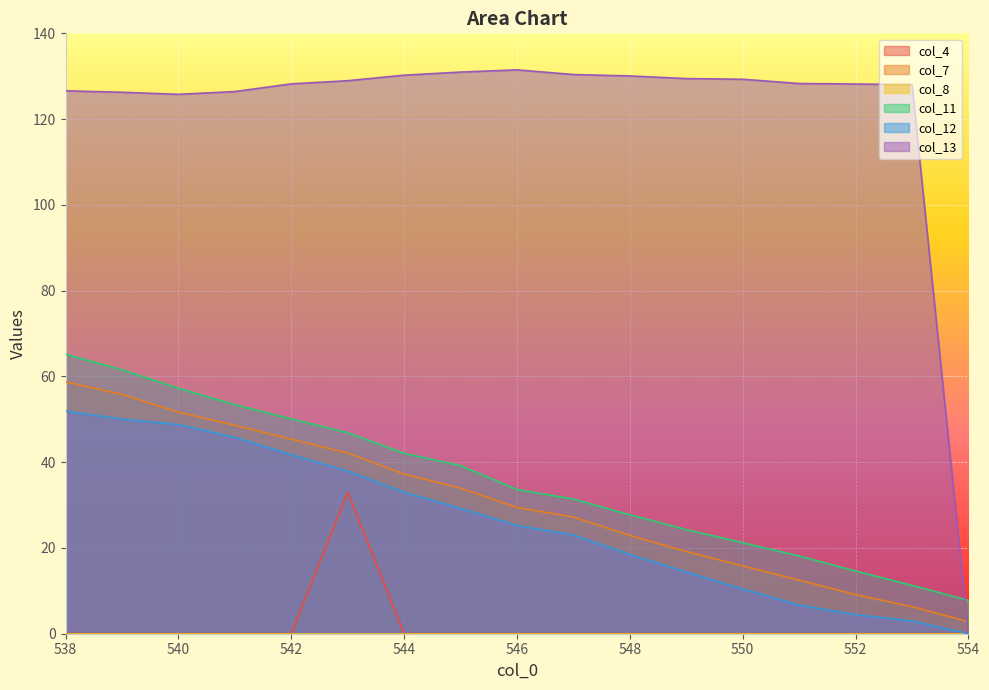

Where is the first local maximum for col_4?

543